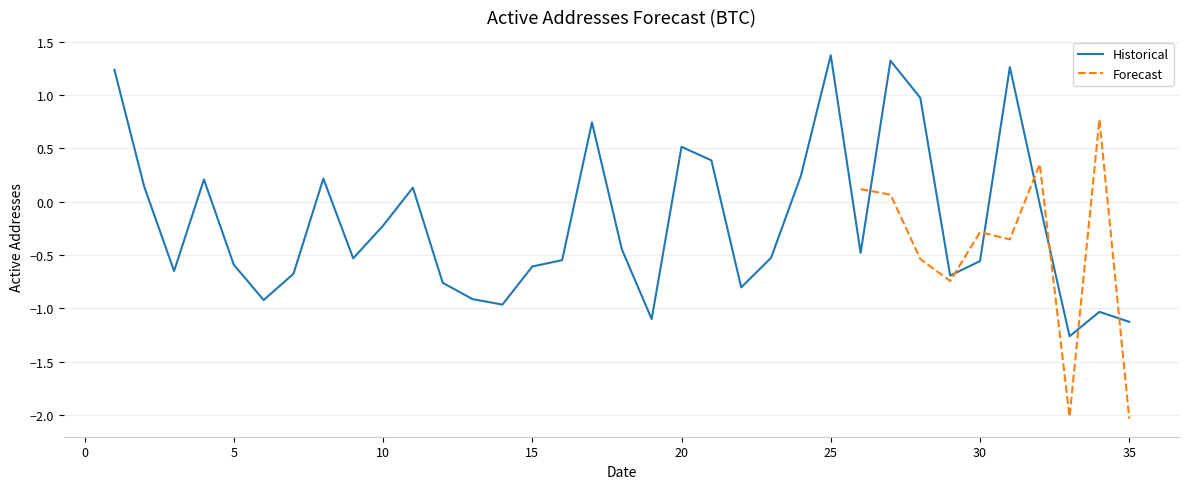

How many data points does each series have?

35